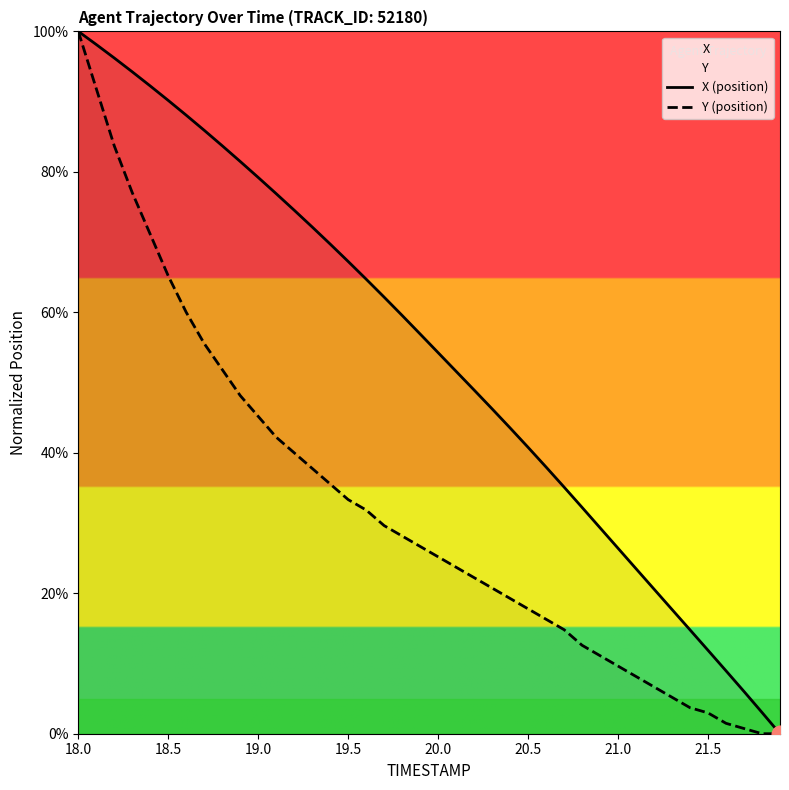

The Y (position) series shows 17.8 at 20.5. True or false?

True